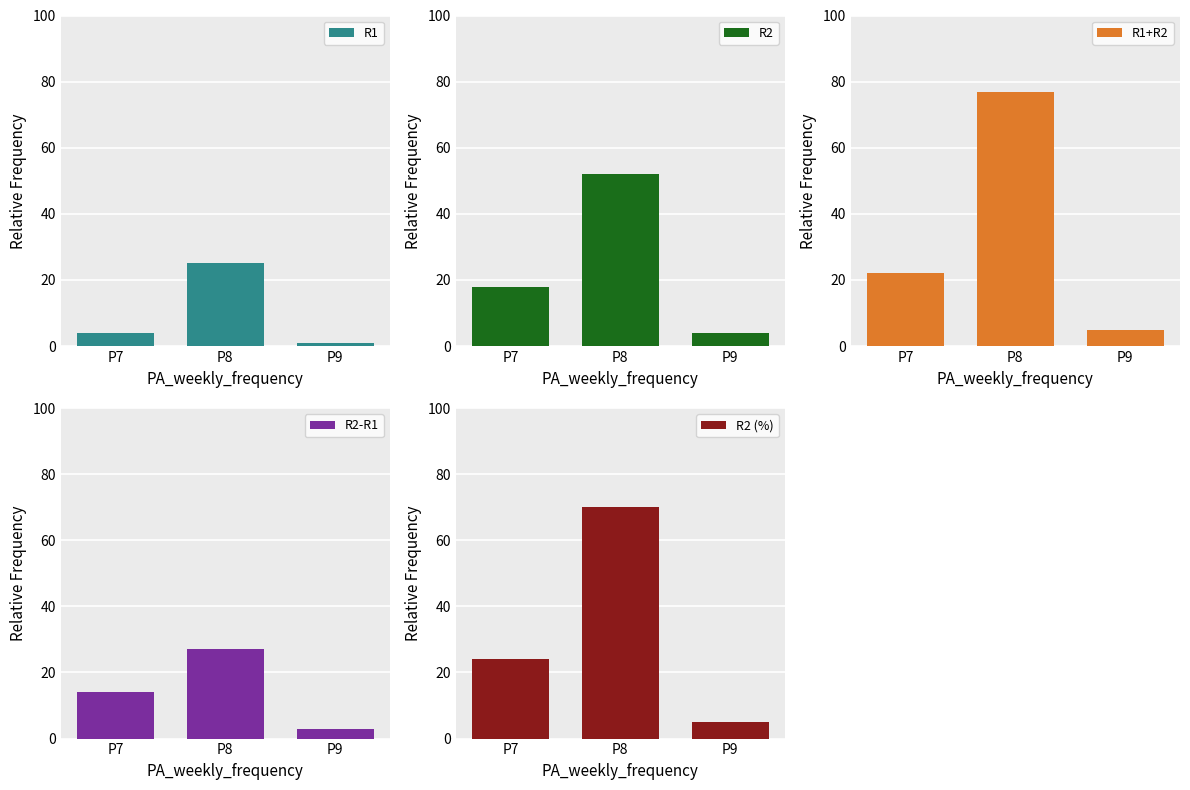

How many R2 (%) values are between 5 and 70?

3